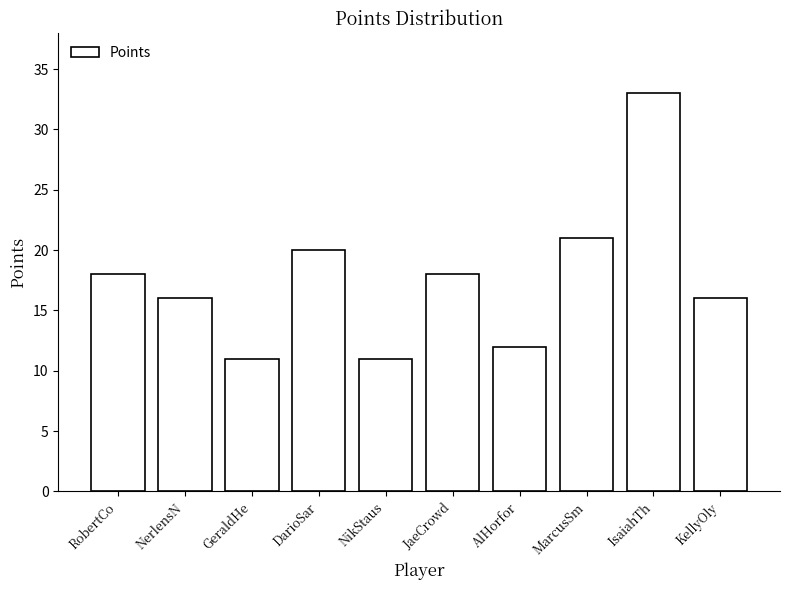

Reading left to right, list all the values displayed in this chart.

18	16	11	20	11	18	12	21	33	16